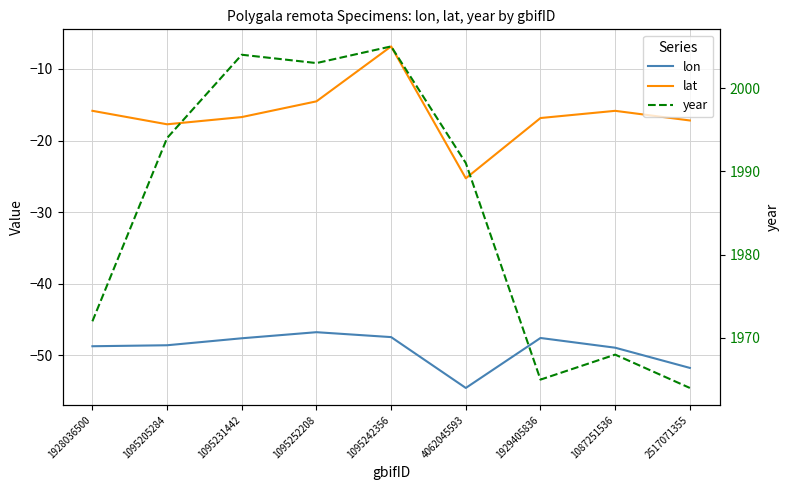

At which label does year first exceed 1991?

1095205284